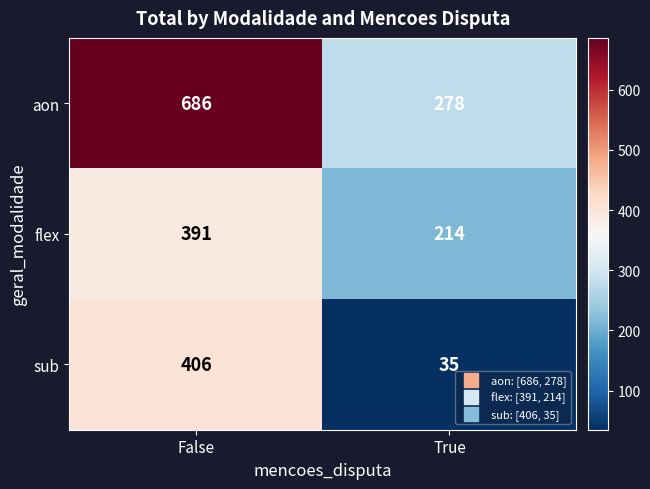

What is the difference between the sub values at False and True?

371